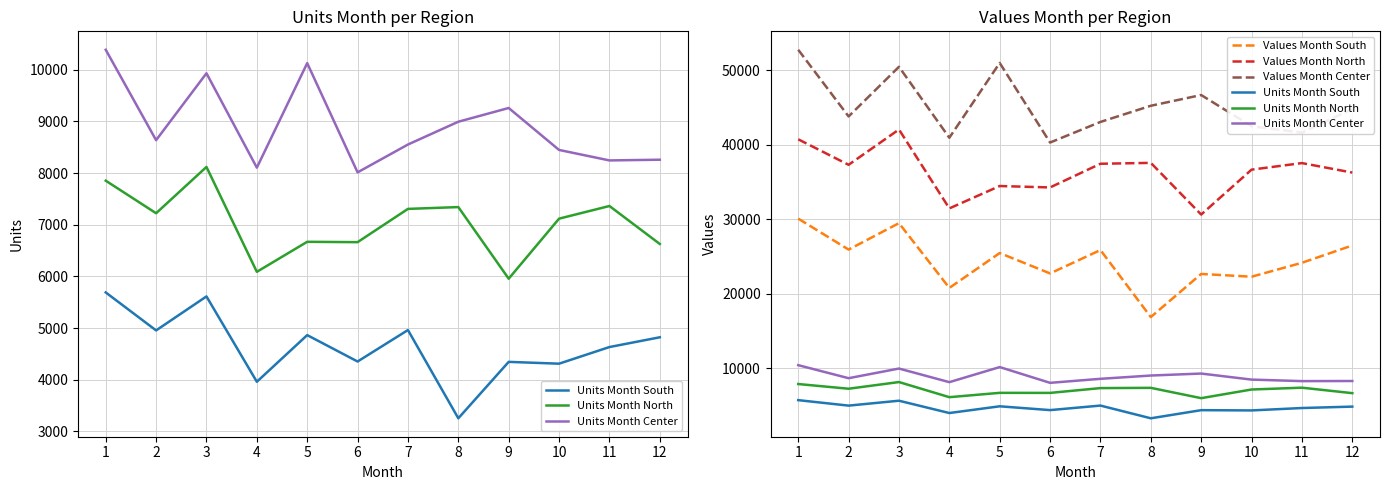

What is the total value across all series at 2?

127771